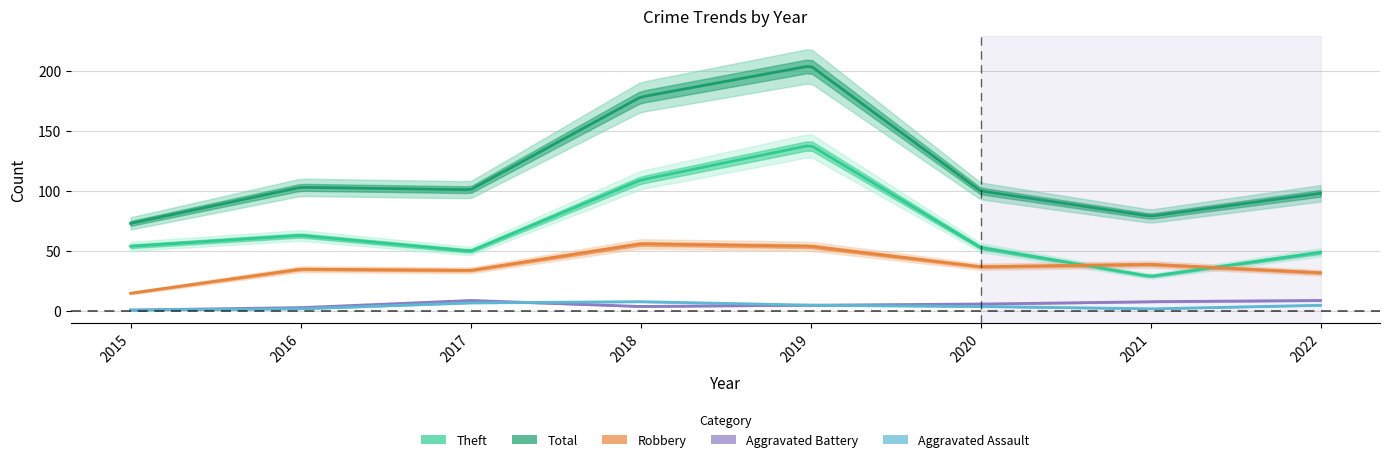

How many times do Aggravated Battery and Aggravated Assault cross each other?

1